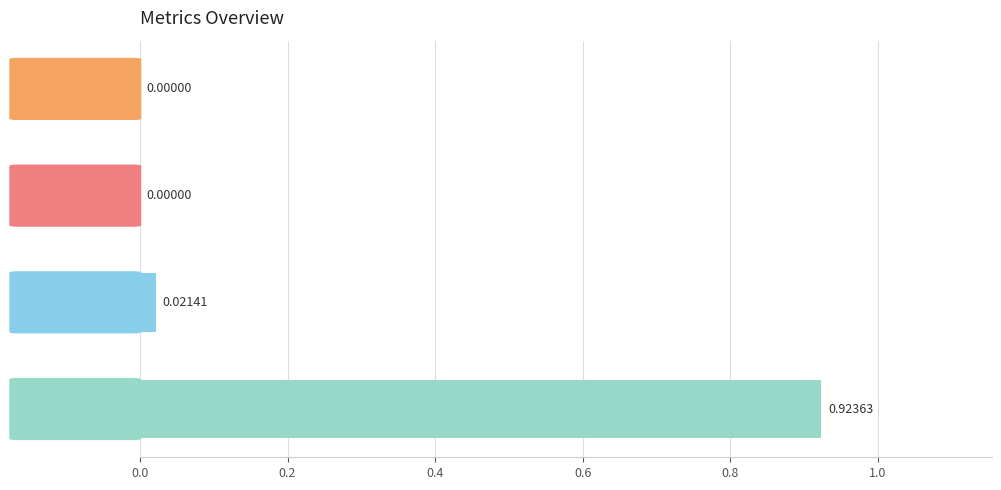

At which category does the chart reach its peak across all series?

Inference Time